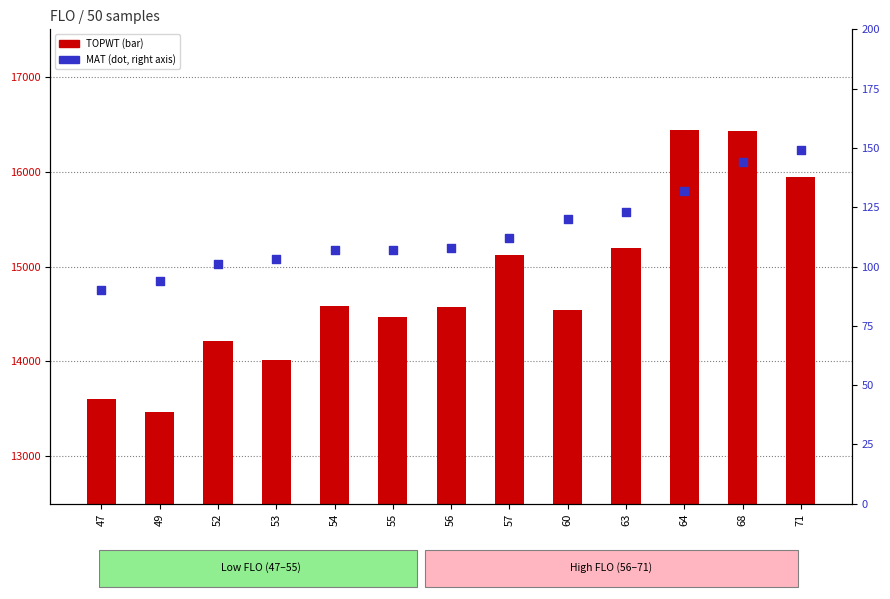

Is the value of TOPWT at 63 greater than the value of MAT at 64?

Yes